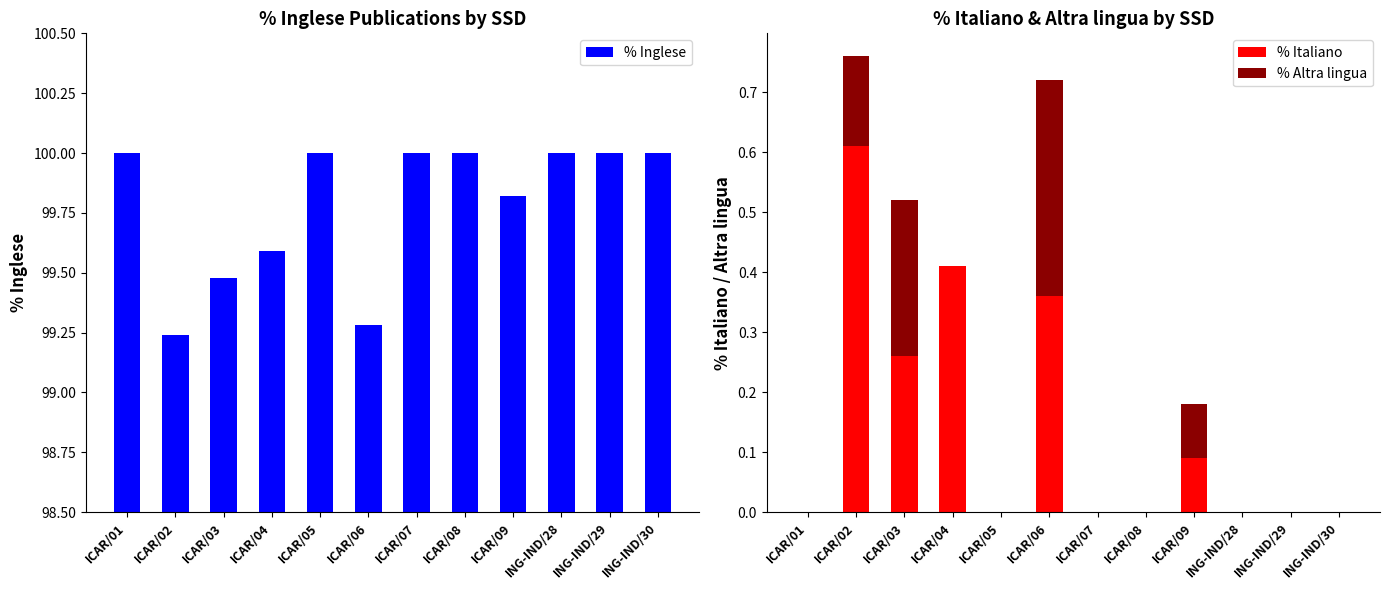

Is it true that % Altra lingua equals 0.2 at ICAR/02?

False